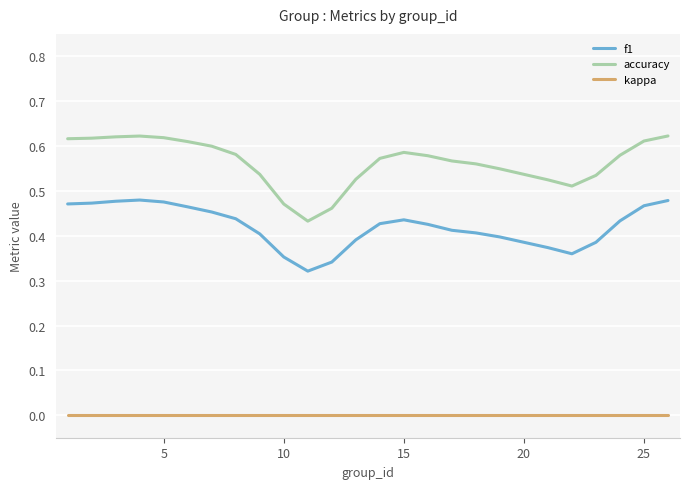

Rank the series by their maximum value, from lowest to highest.

kappa, f1, accuracy